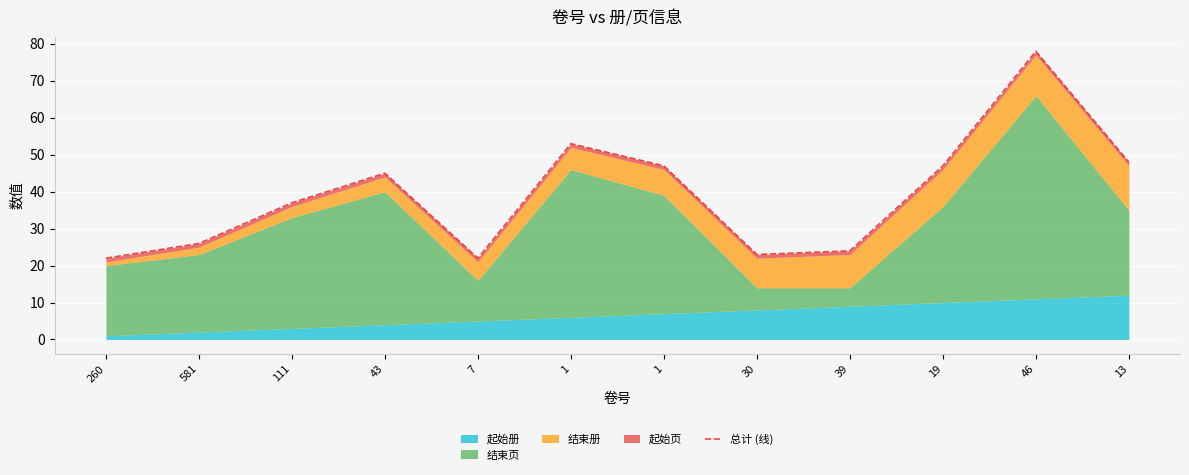

How many points are higher than both their immediate neighbors (excluding endpoints)?

3